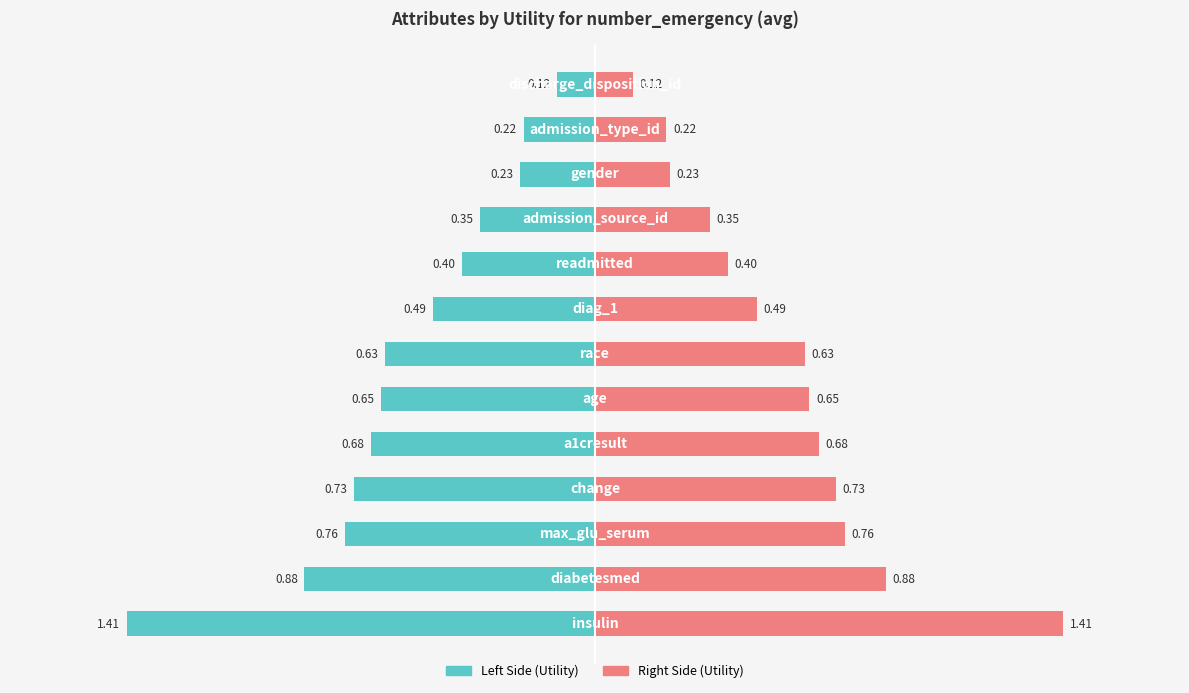

What is the difference between the second highest and second lowest values in the Utility (left) series?

0.7